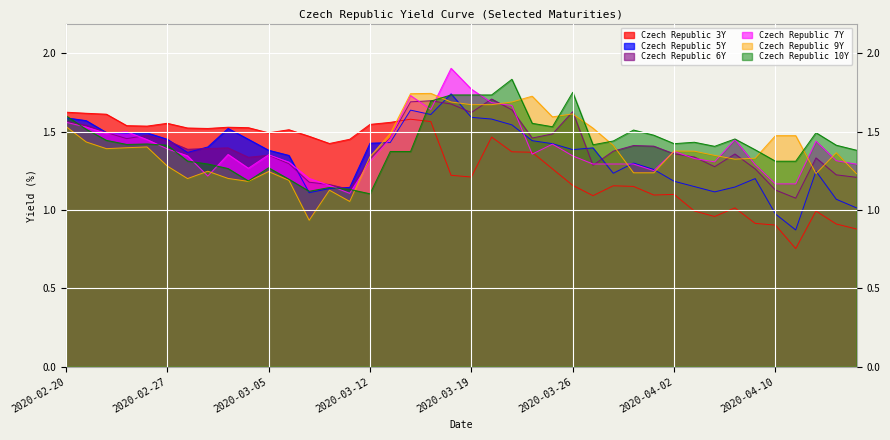

After their last crossing, which series has the higher values: Czech Republic 6Y or Czech Republic 5Y?

Czech Republic 6Y